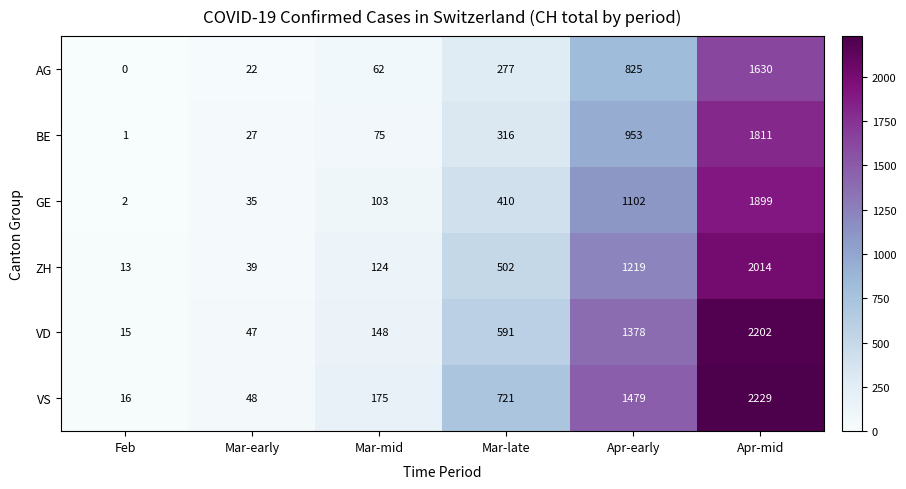

What is the difference between the second highest and second lowest values in the VS series?

1431